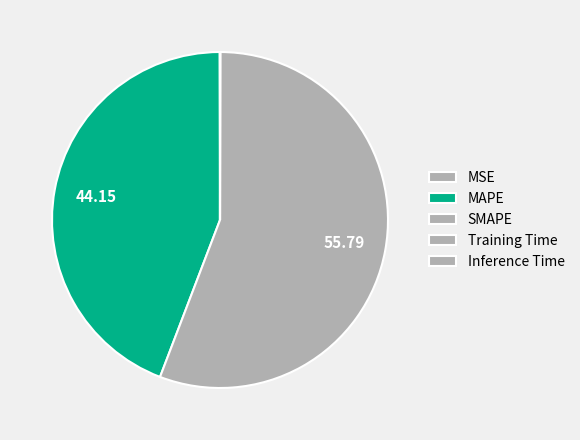

Count the number of slices in the pie.

5